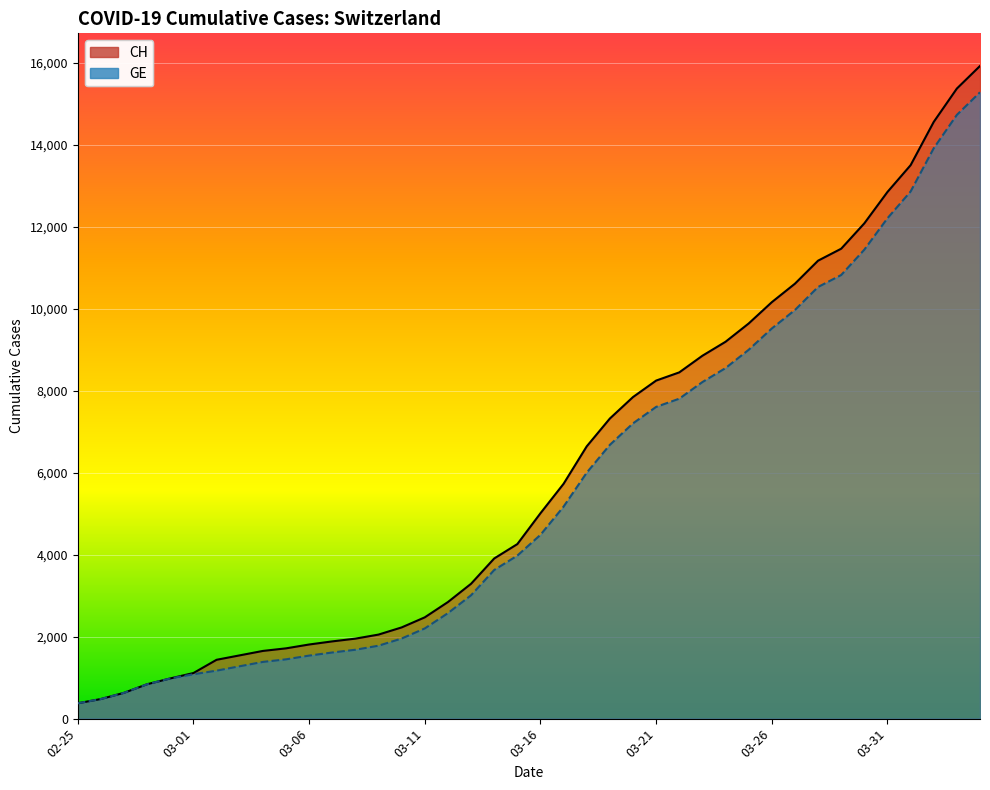

What is the label of the 16th point from the left?

03-11